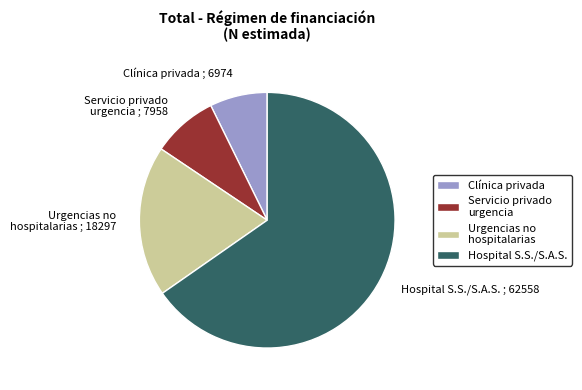

Rank the categories by value from highest to lowest.

Hospital S.S./S.A.S., Urgencias no hospitalarias, Servicio privado urgencia, Clínica privada